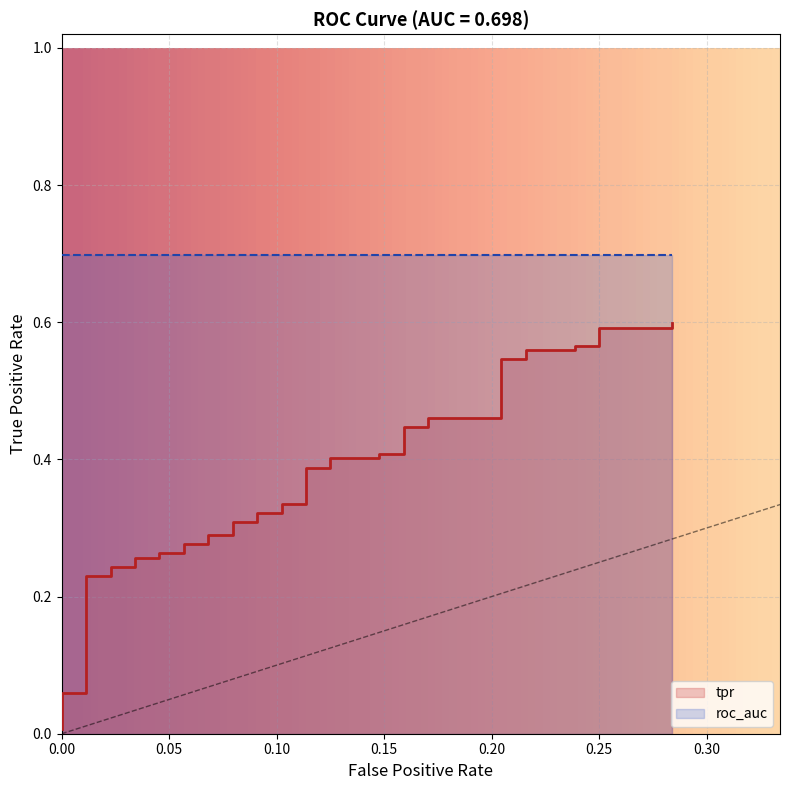

What is the difference between the maximum and minimum values?

0.6